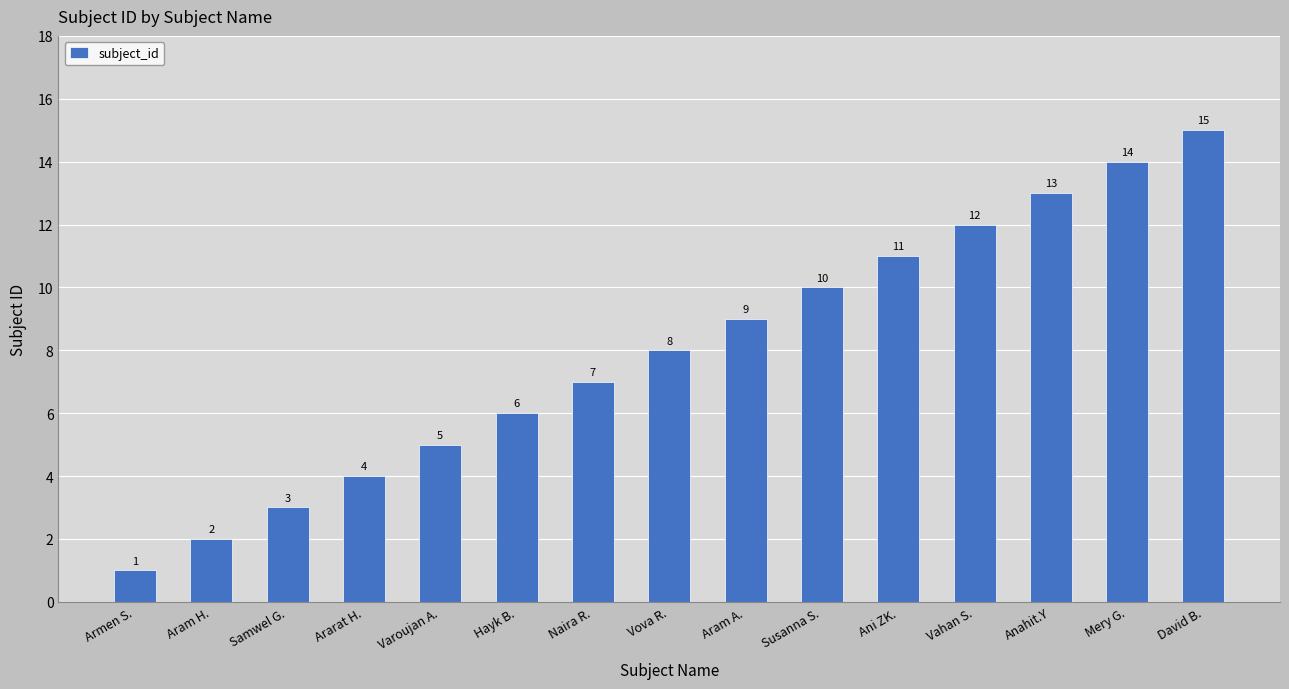

List the labels in order of value, smallest first.

Armen S., Aram H., Samwel G., Ararat H., Varoujan A., Hayk B., Naira R., Vova R., Aram A., Susanna S., Ani ZK., Vahan S., Anahit.Y, Mery G., David B.